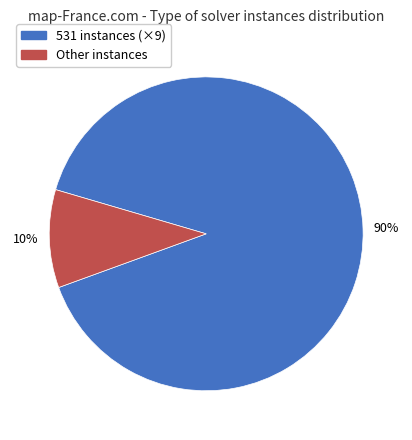

Does any single category account for the majority?

Yes